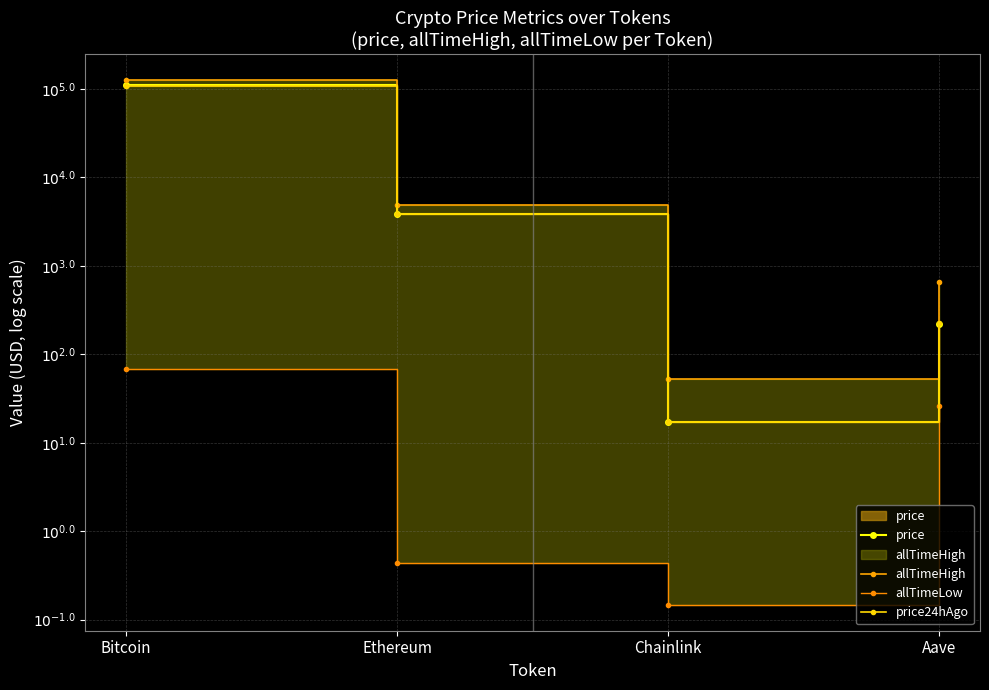

Reading left to right, transcribe all the data shown in this chart.

price: 5.0	3.6	1.2	2.3
allTimeHigh: 5.1	3.7	1.7	2.8
allTimeLow: 1.8	-0.4	-0.8	1.4
price24hAgo: 5.0	3.6	1.2	2.4